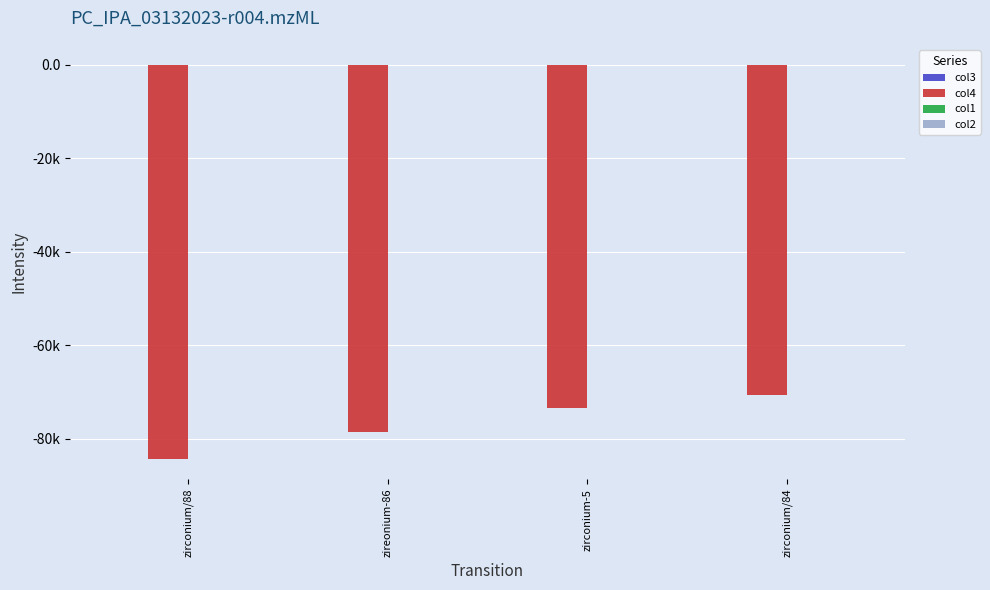

What is the sum of all col3 values?

133.9